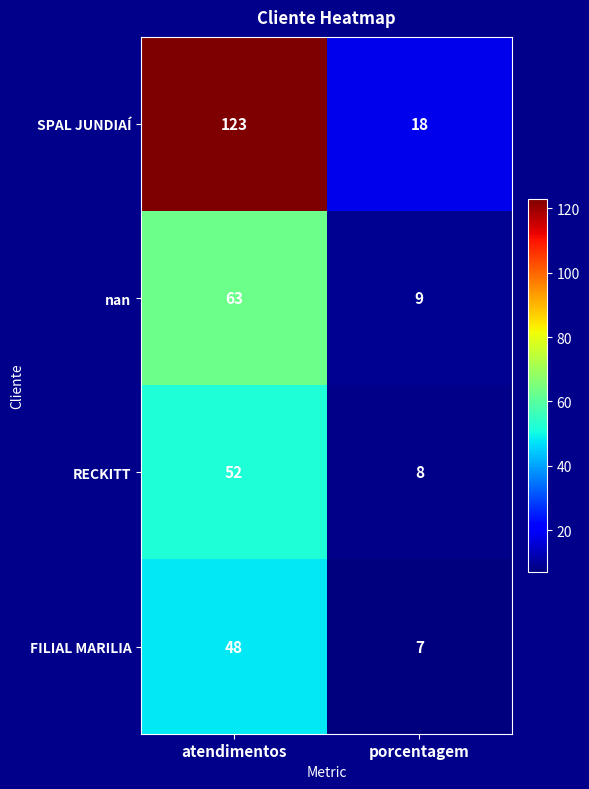

What is the sum of all RECKITT values?

60